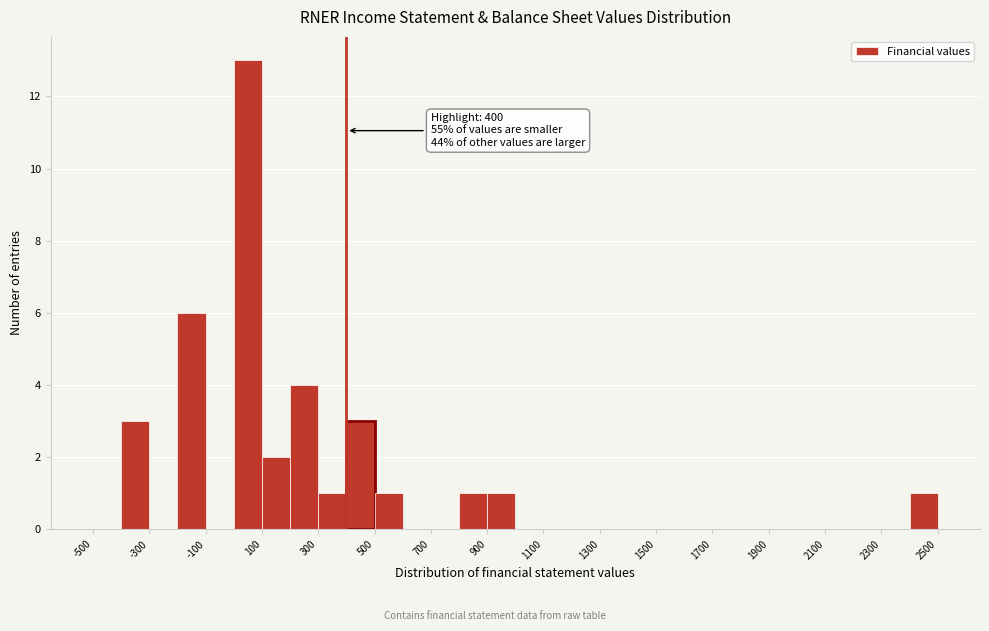

Which range on the x-axis has the tallest bar?

0 to 100